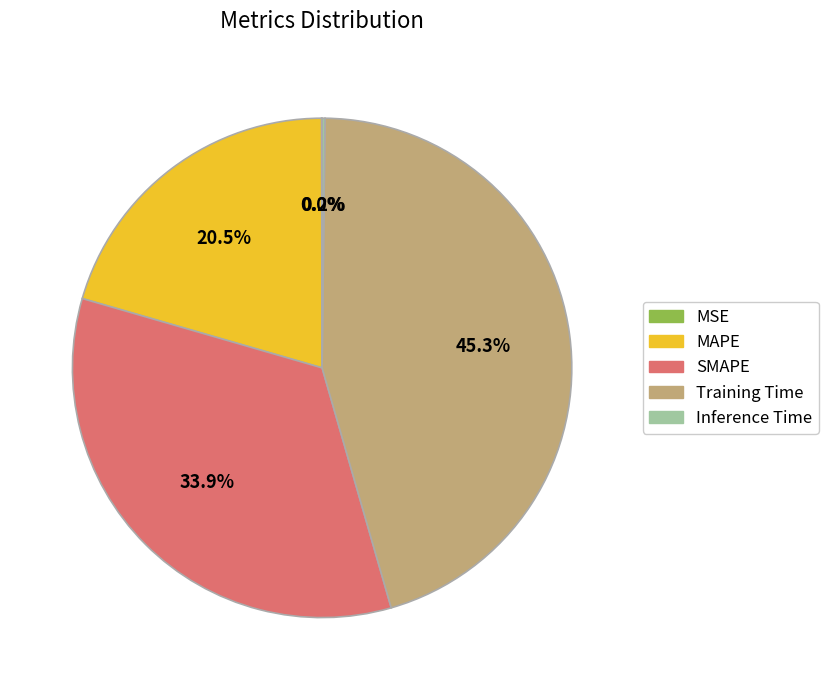

Which category has the biggest portion of the pie?

Training Time